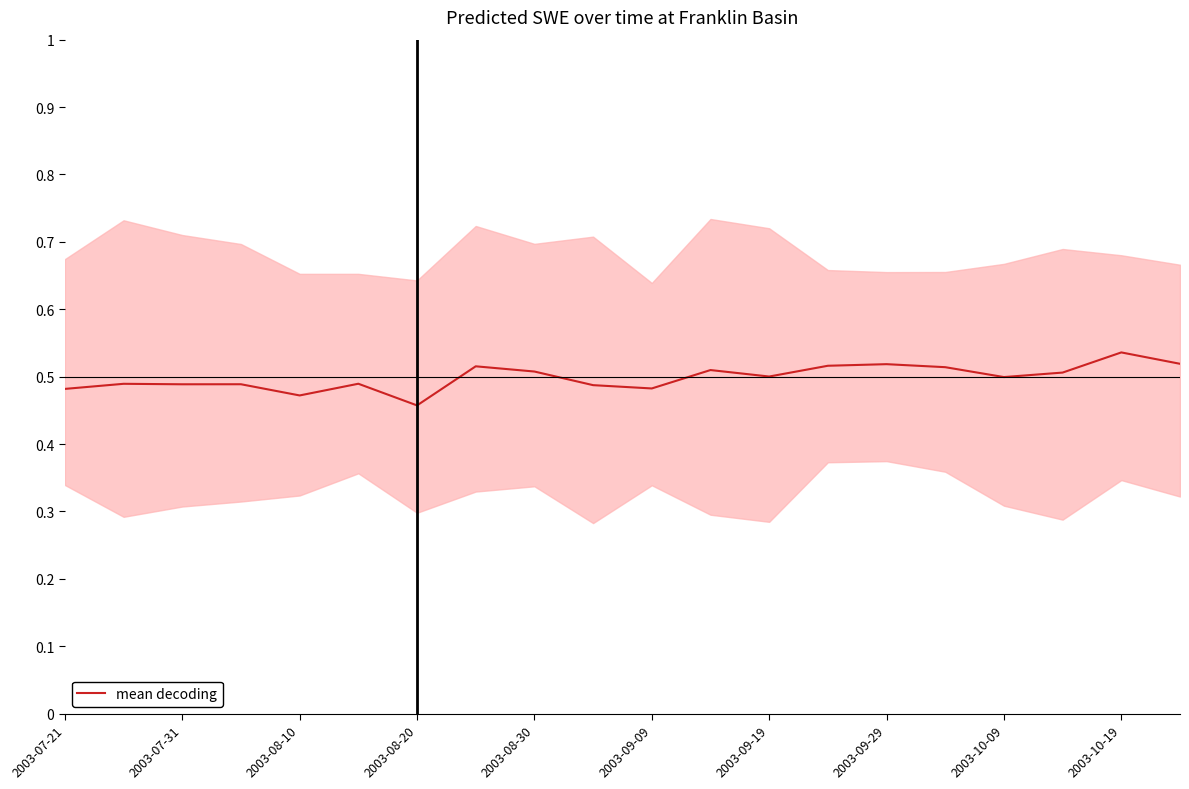

Is it true that mean decoding equals 0.5 at 2003-09-19?

True